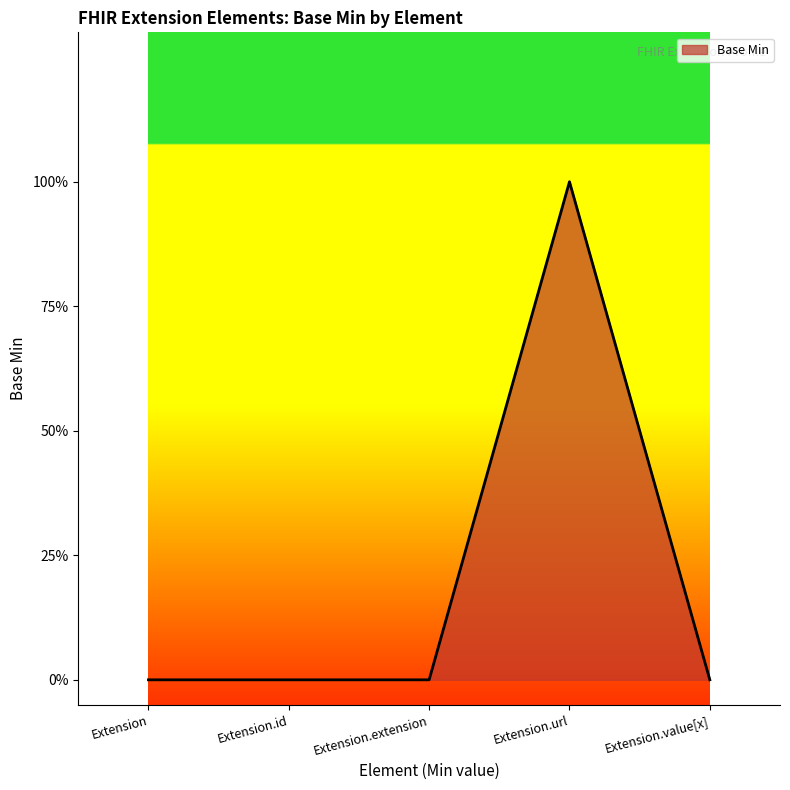

Where is the data nearest to the value 0?

Extension